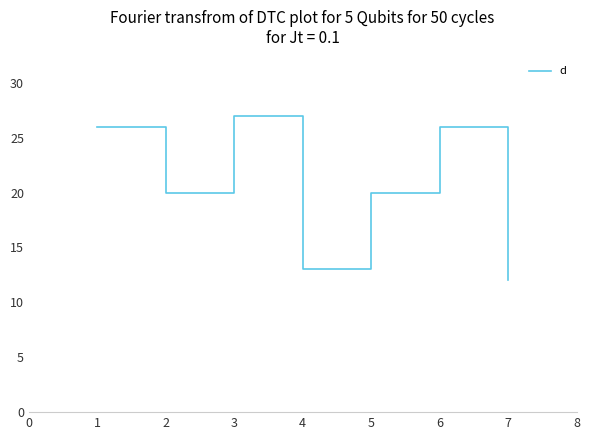

Which category has the highest value across all series?

3